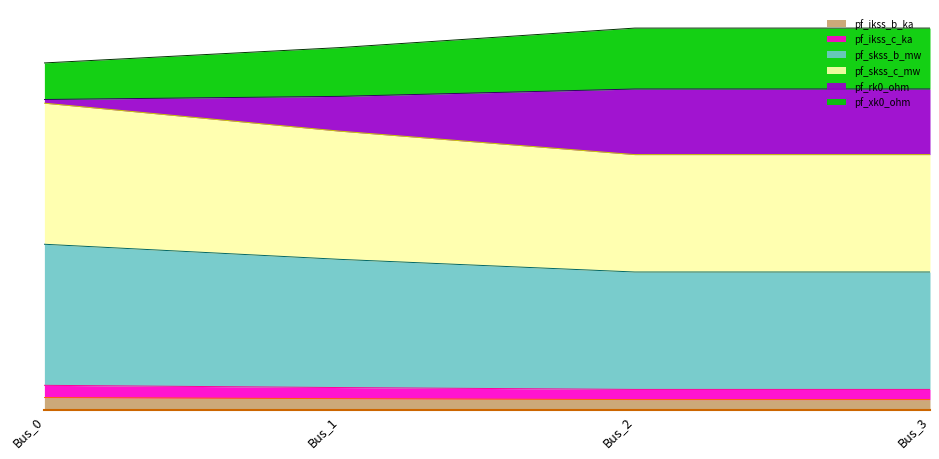

Between Bus_3 and Bus_0, which is larger?

Bus_0